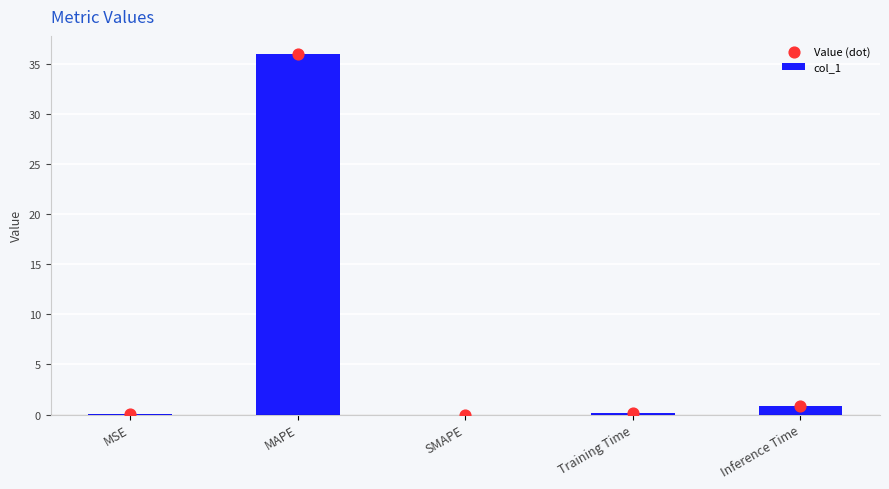

What are all the series names shown in the legend?

col_1, Value (dot)